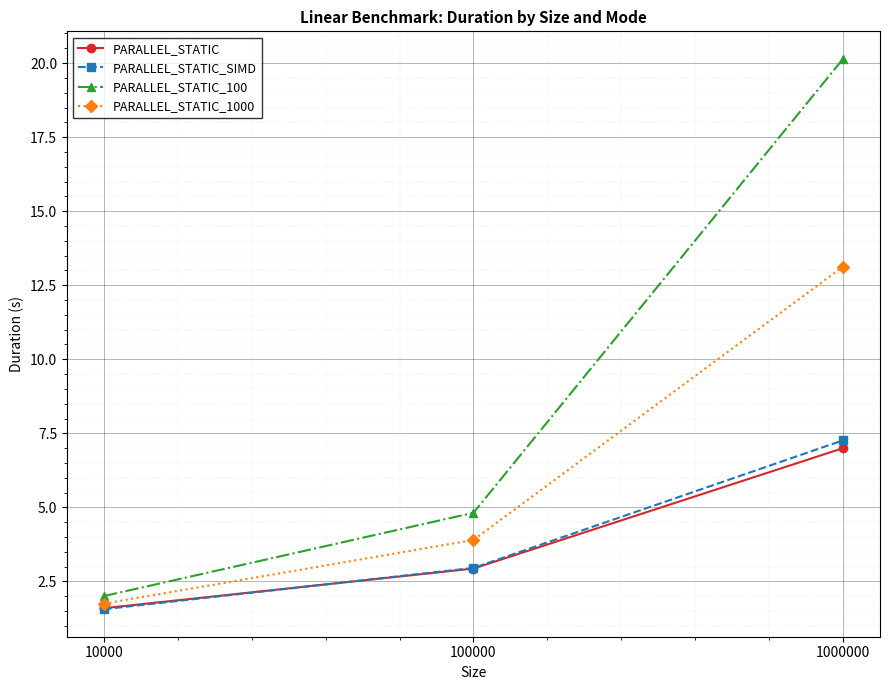

What is the value of the PARALLEL_STATIC_1000 point at the 2nd from the left?

3.9